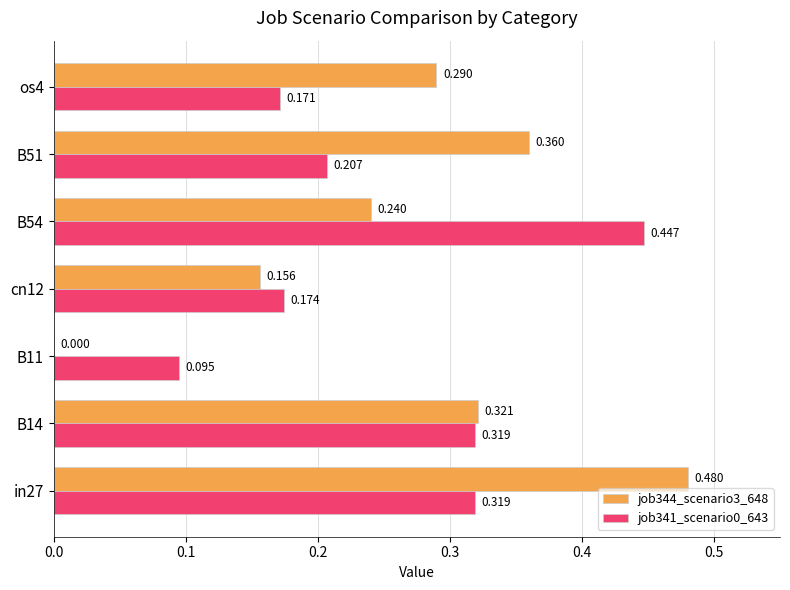

Is the value of job341_scenario0_643 at B54 greater than the value of job344_scenario3_648 at os4?

Yes